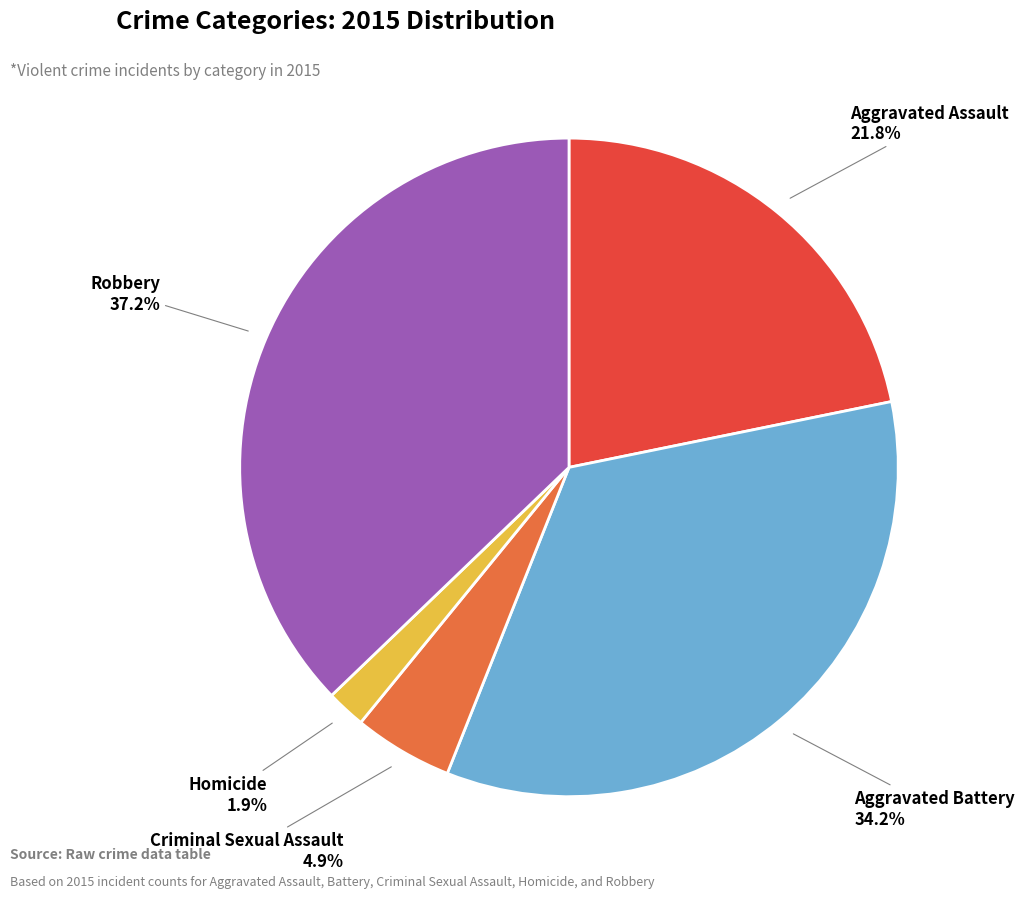

The Robbery slice represents 31% of the pie. True or false?

False